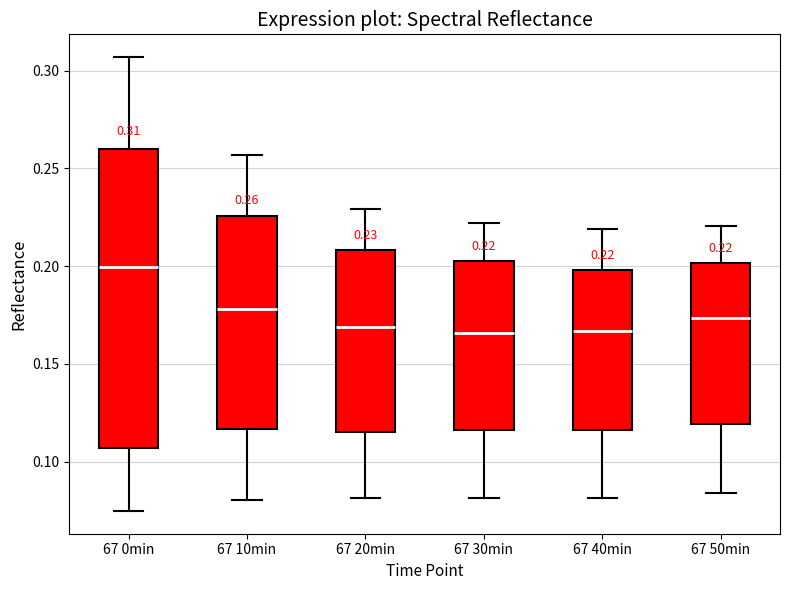

Which box is the tallest, from its lower edge to its upper edge?

67 0min